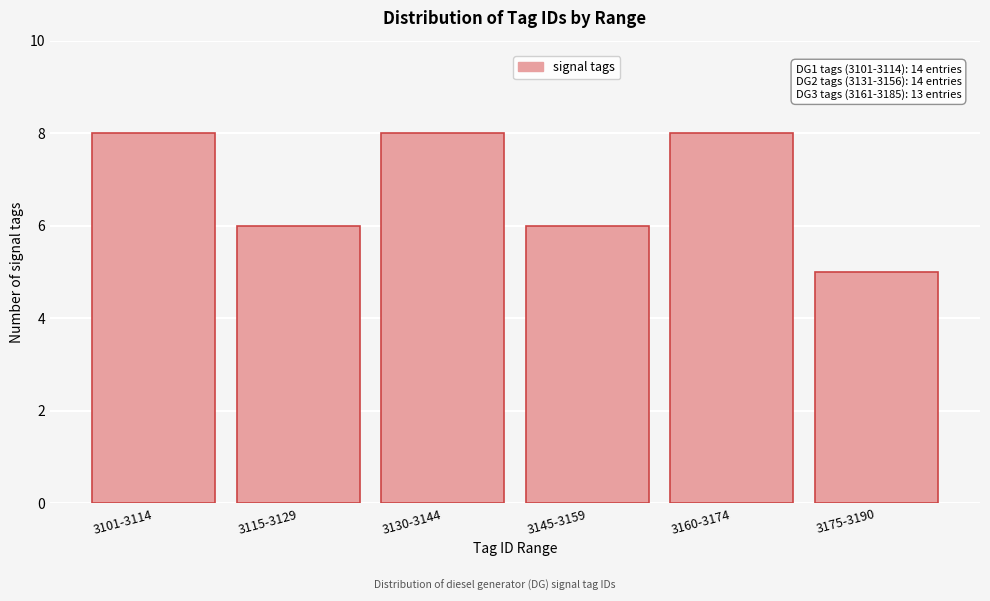

Reading right to left, list all the values displayed in this chart.

5	8	6	8	6	8